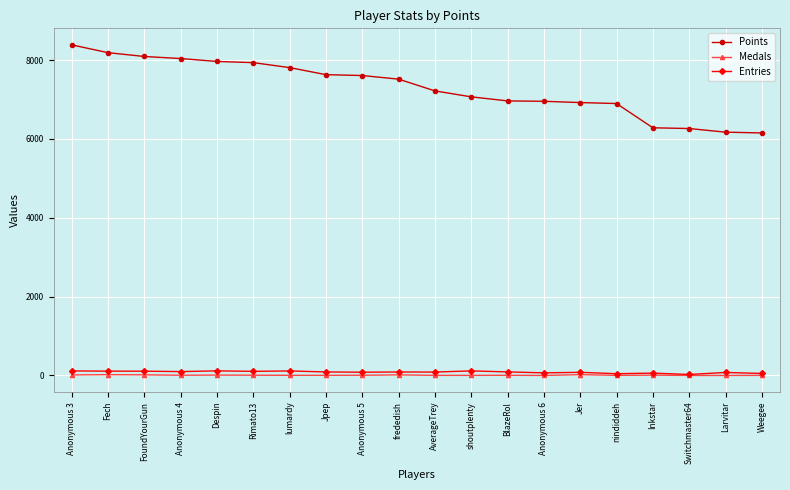

Which category has the highest value across all series?

Anonymous 3